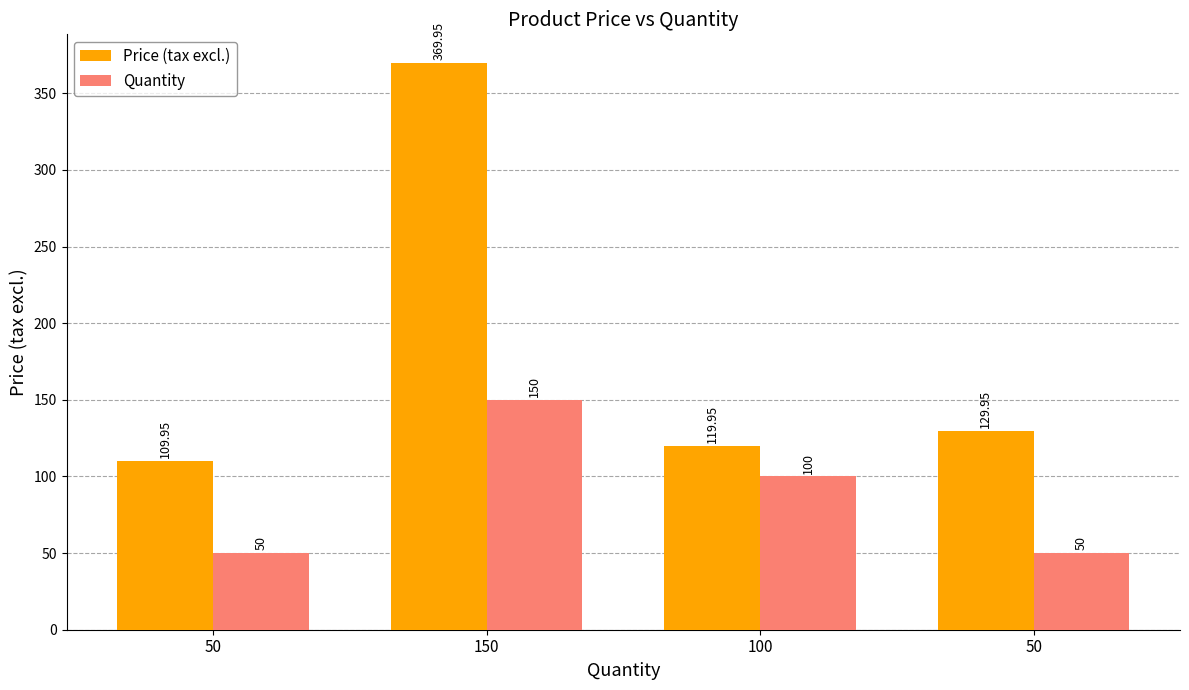

What is the total value across all series at 150?

520.0